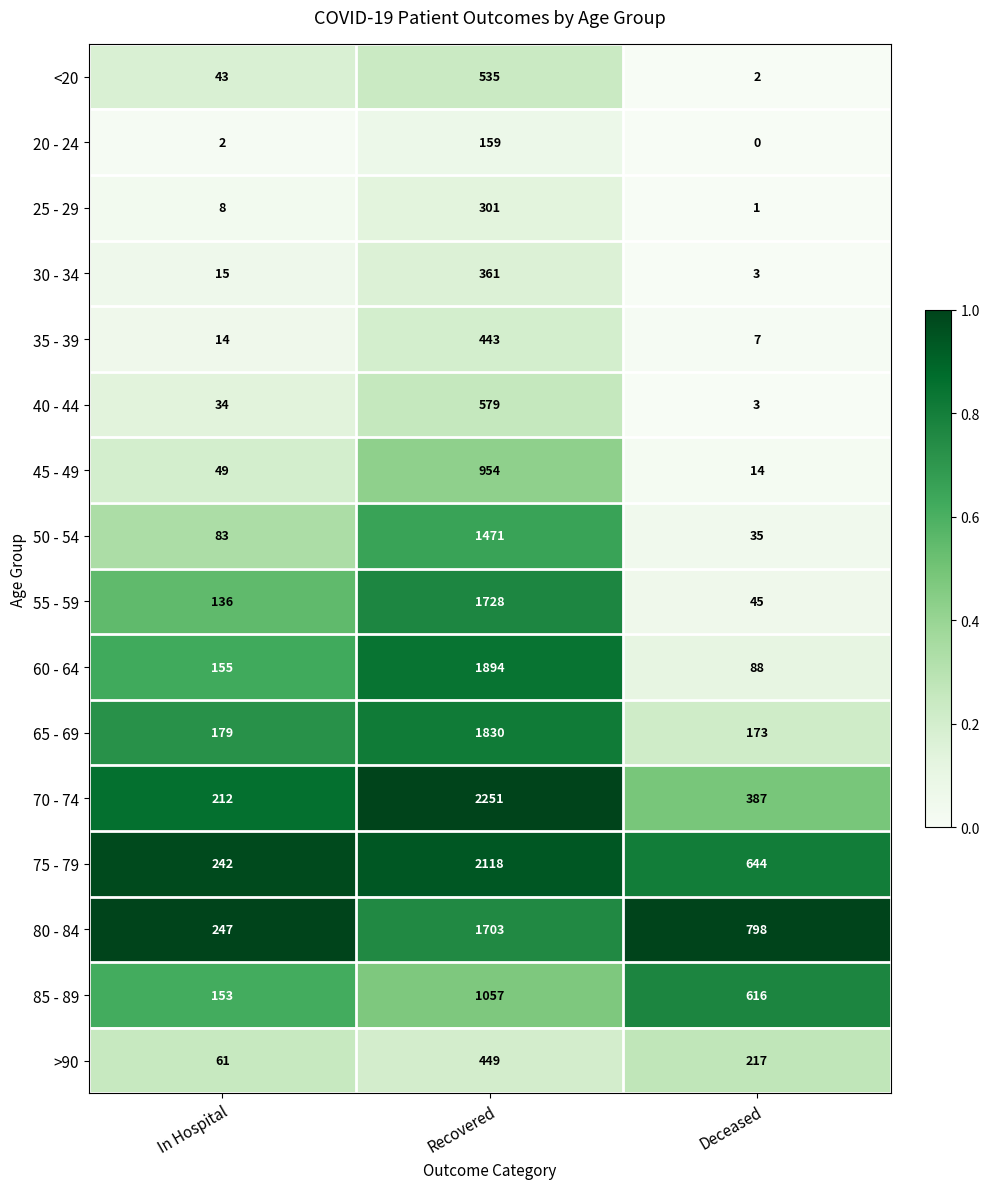

Rank the series at Recovered from highest to lowest value.

70 - 74, 75 - 79, 60 - 64, 65 - 69, 55 - 59, 80 - 84, 50 - 54, 85 - 89, 45 - 49, 40 - 44, <20, >90, 35 - 39, 30 - 34, 25 - 29, 20 - 24